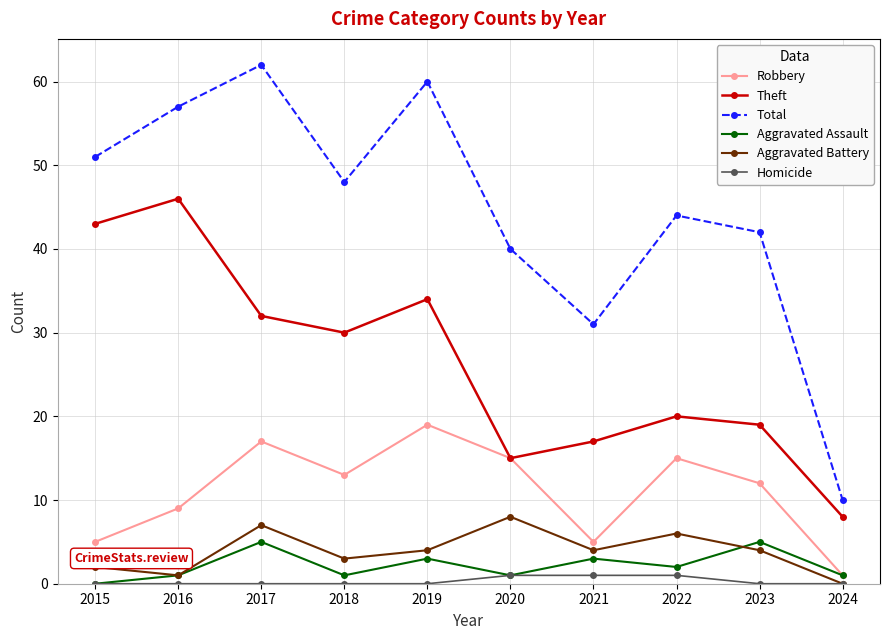

The value of Aggravated Battery at 2017 is 7. True or false?

True